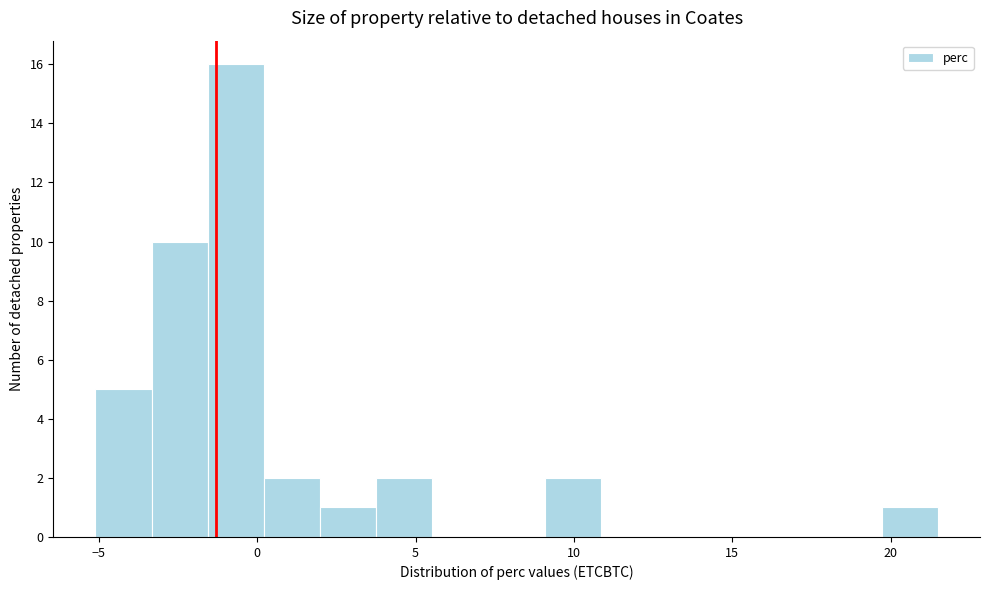

Read against the x-axis, roughly where is the centre of the tallest bar?

-0.5